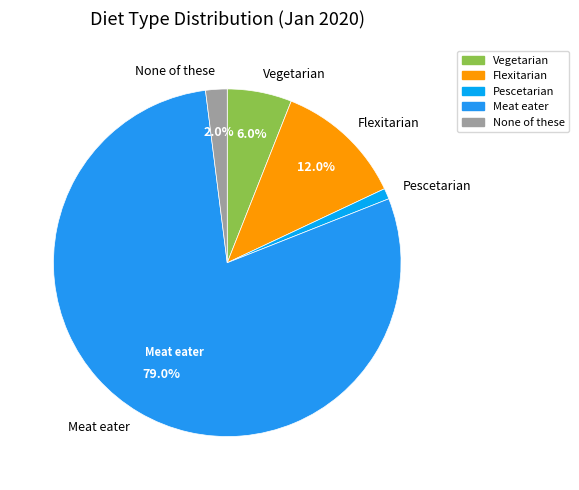

What is the smallest slice in the pie chart?

Pescetarian